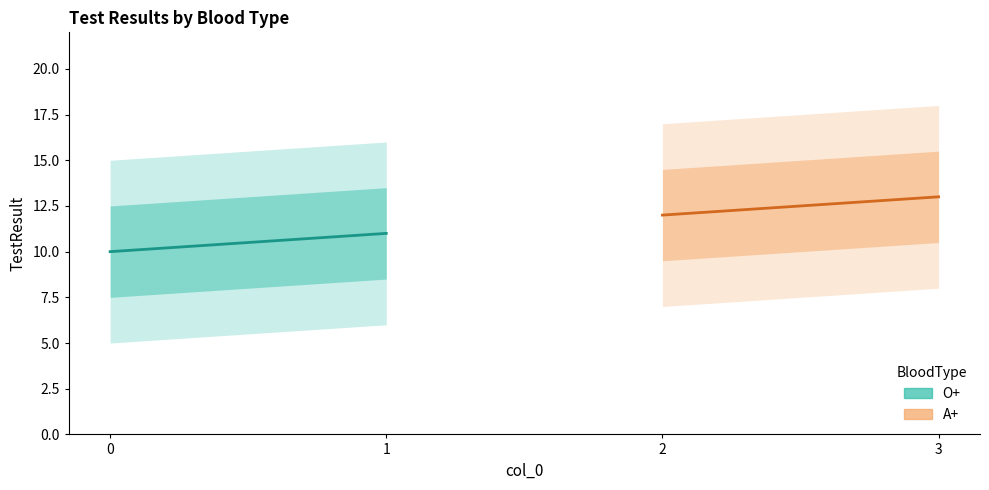

Between 0 and 1, which is larger?

1